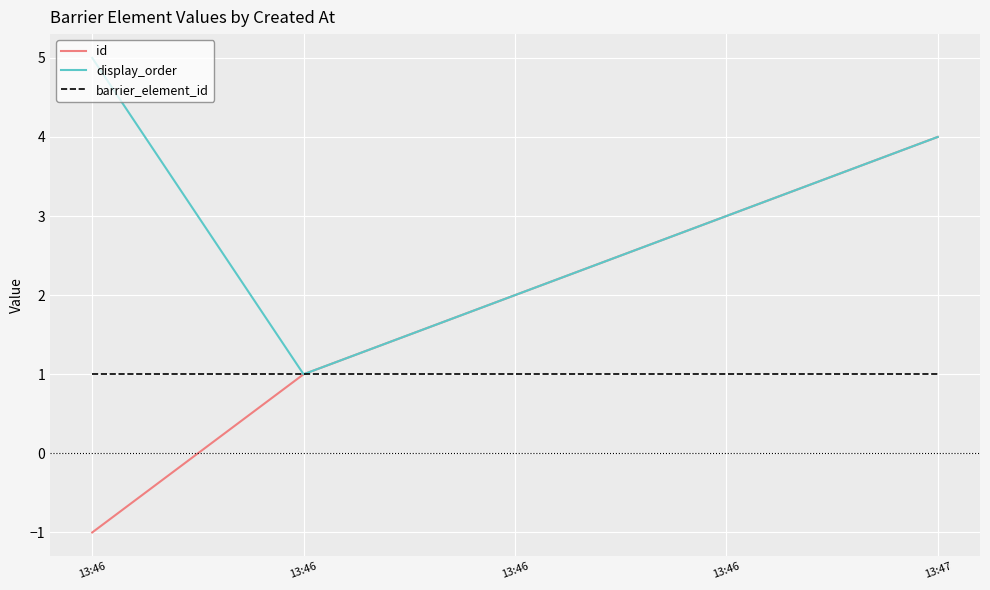

What is the maximum value for display_order?

5